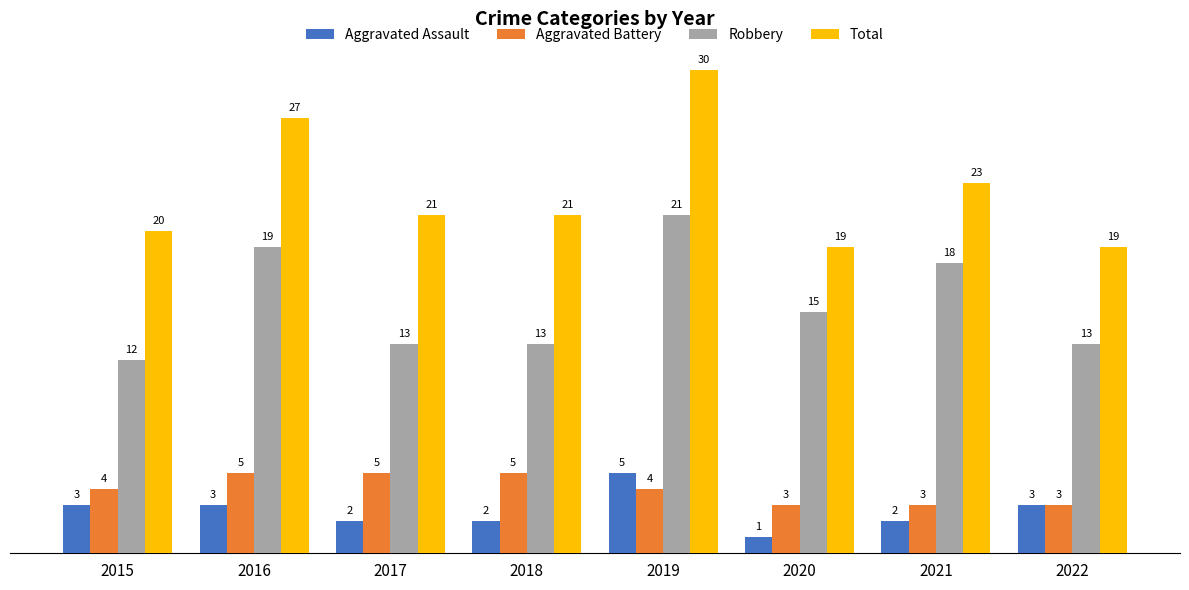

Is the value of Total at 2020 greater than the value of Aggravated Battery at 2022?

Yes